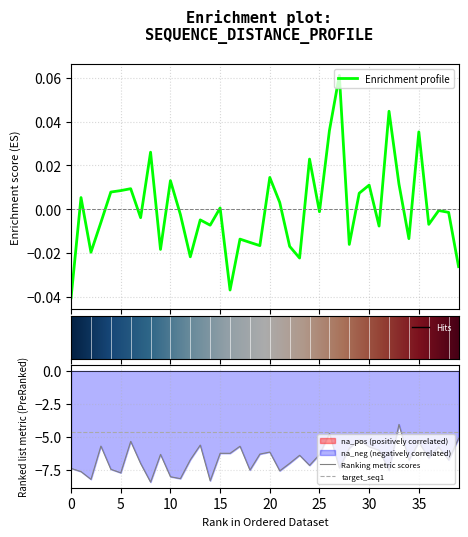

What is the minimum value shown in the chart?

-8.4